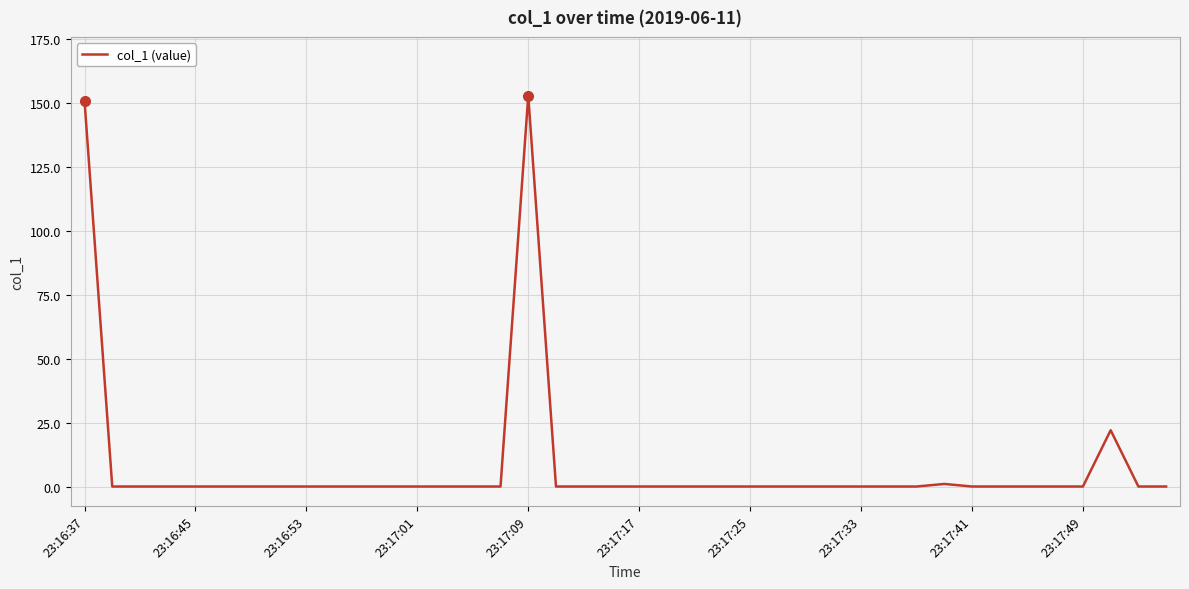

What is the greatest value displayed?

152.8